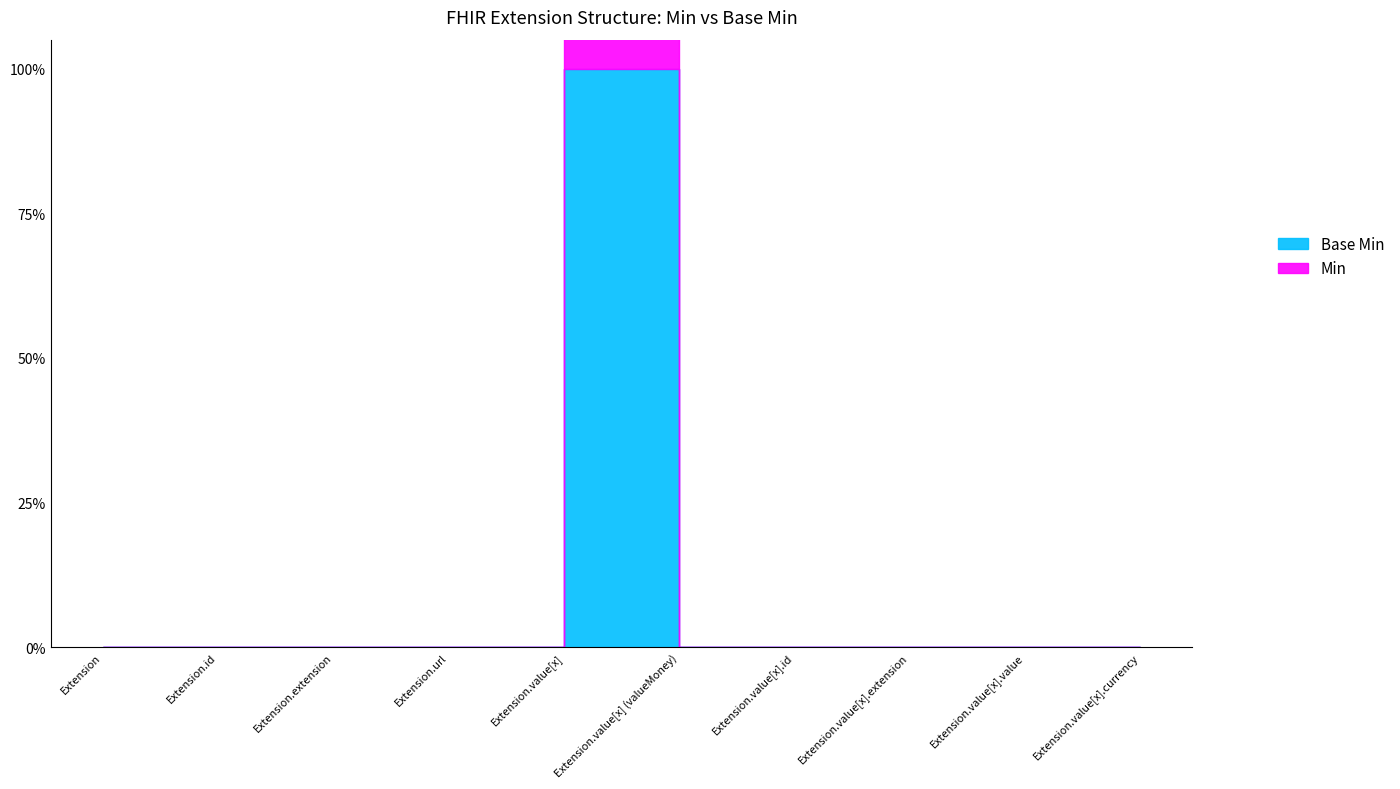

What is the label of the 3rd point from the left?

Extension.extension